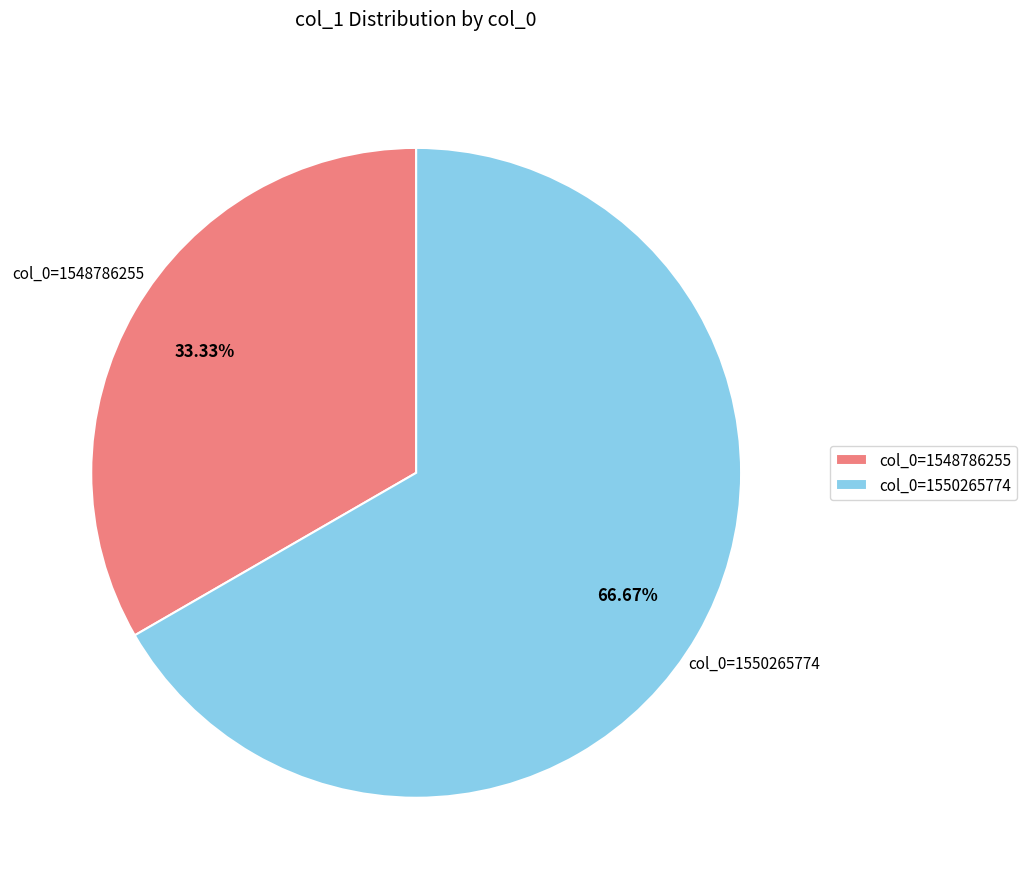

Does col_0=1548786255 represent more than half of the total?

No